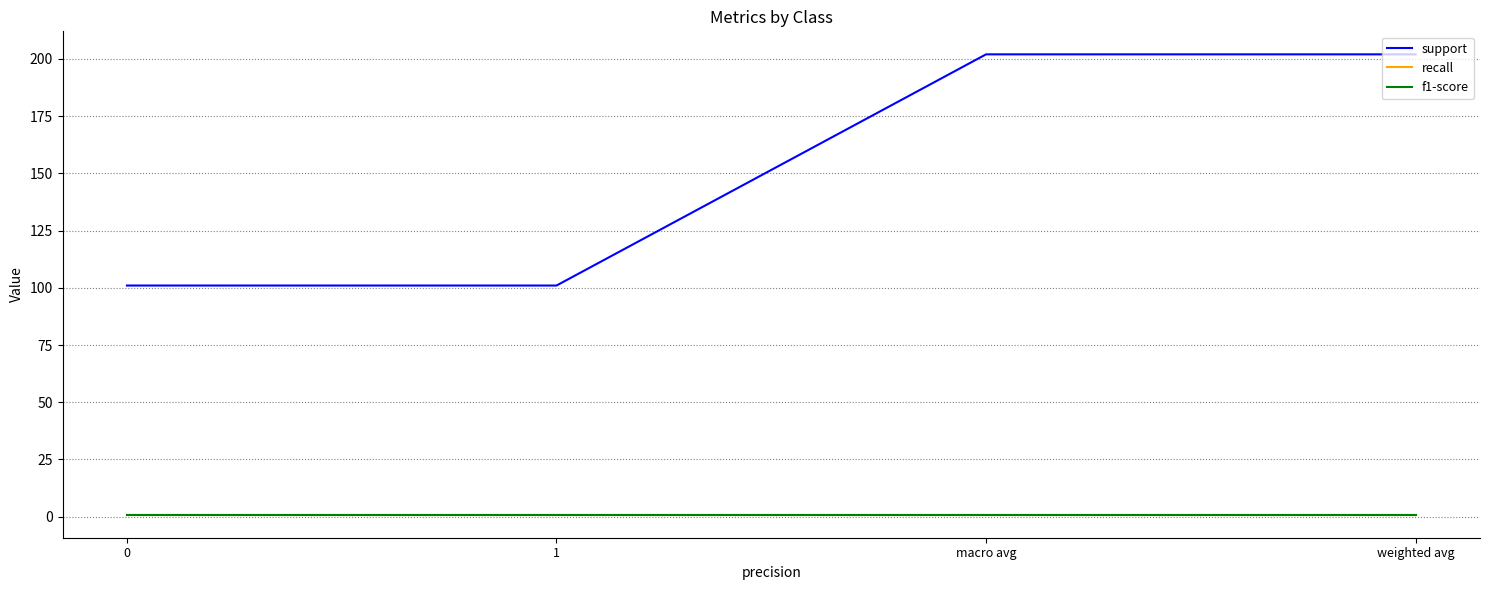

Reading left to right, extract all data points from this chart.

support: 101.0	101.0	202.0	202.0
recall: 0.9	0.9	0.9	0.9
f1-score: 0.9	0.9	0.9	0.9